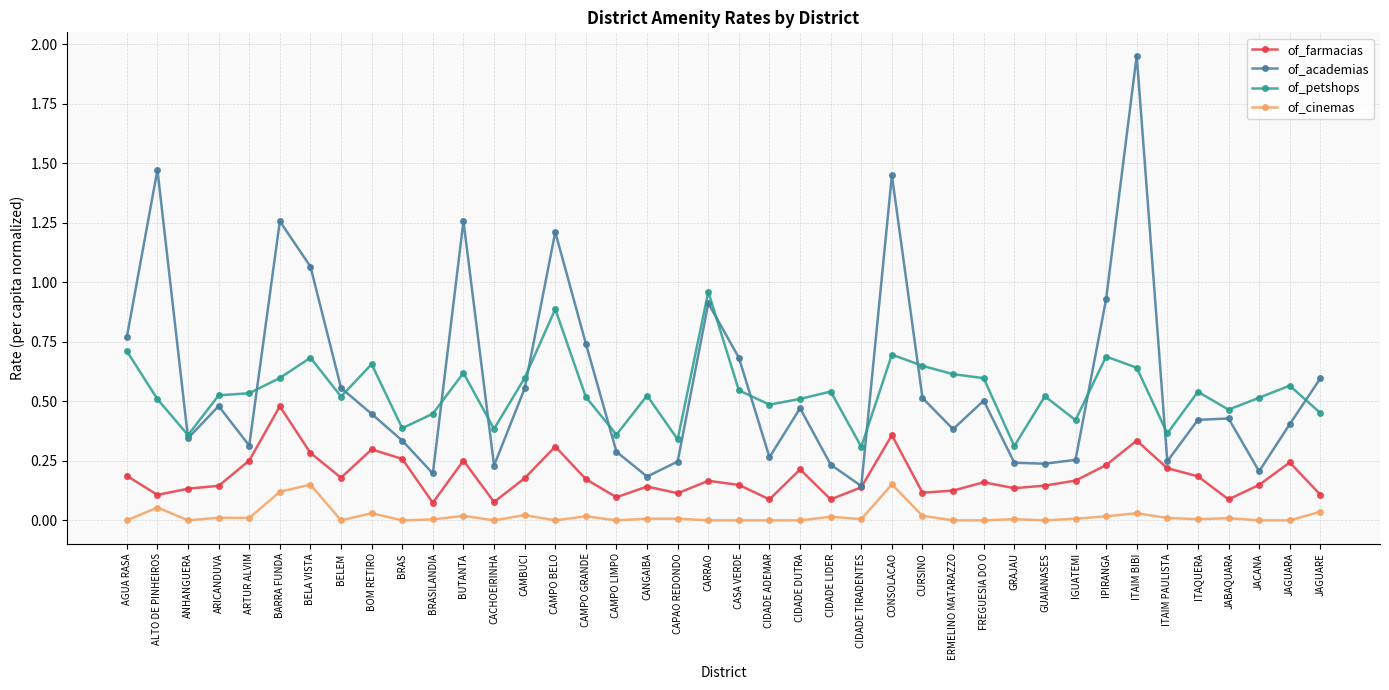

At which label does of_petshops reach its peak?

CARRAO